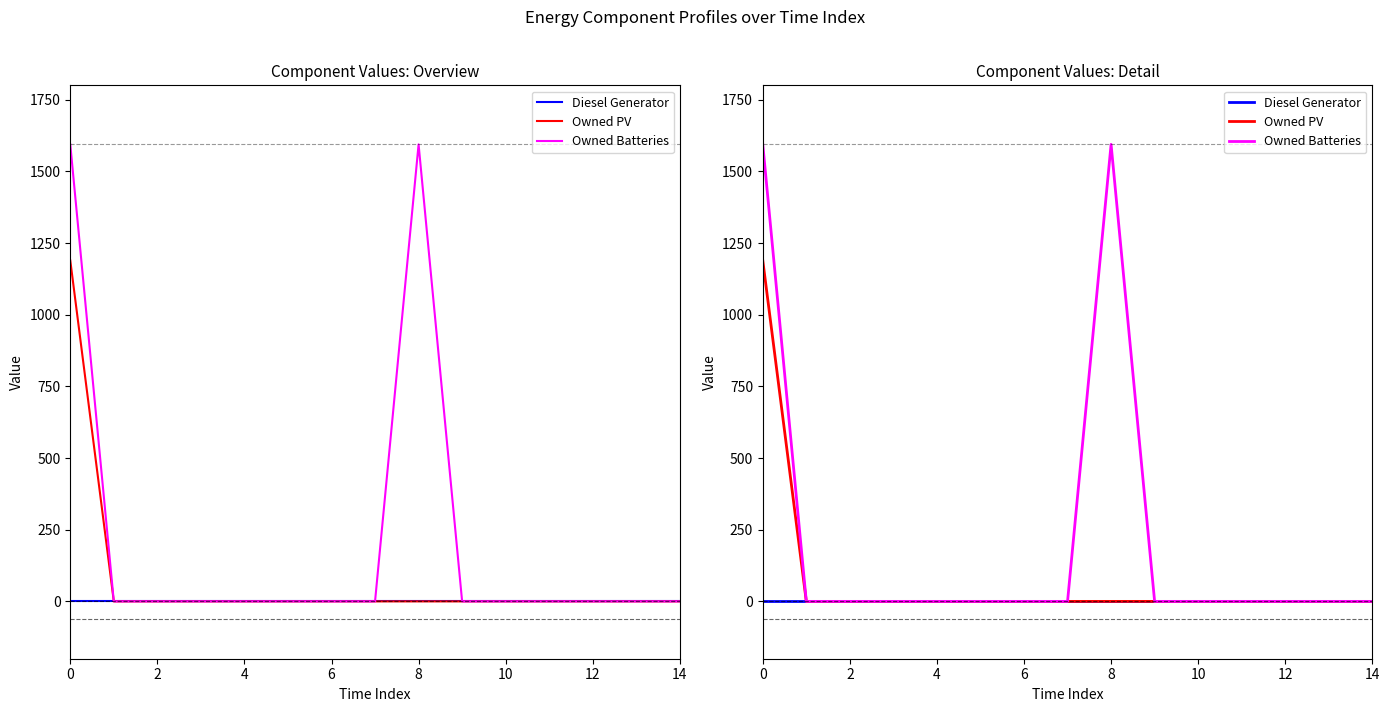

Reading left to right, list all the values displayed in this chart.

Diesel Generator: 0	0	0	0	0	0	0	0	0	0	0	0	0	0	0
Owned PV: 1189	0	0	0	0	0	0	0	0	0	0	0	0	0	0
Owned Batteries: 1594	0	0	0	0	0	0	0	1594	0	0	0	0	0	0